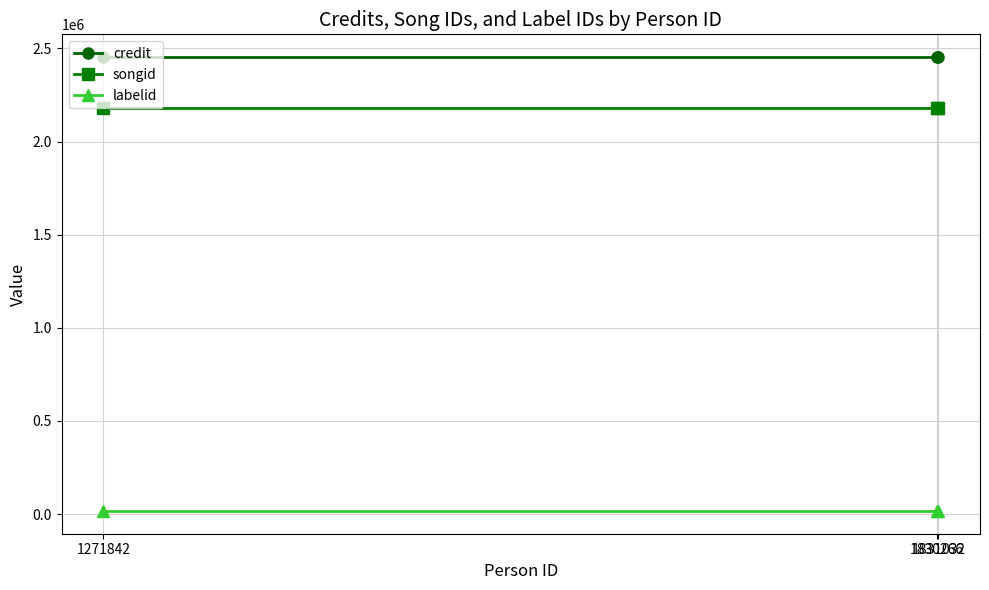

What is the value of the labelid point at the 2nd from the left?

16092